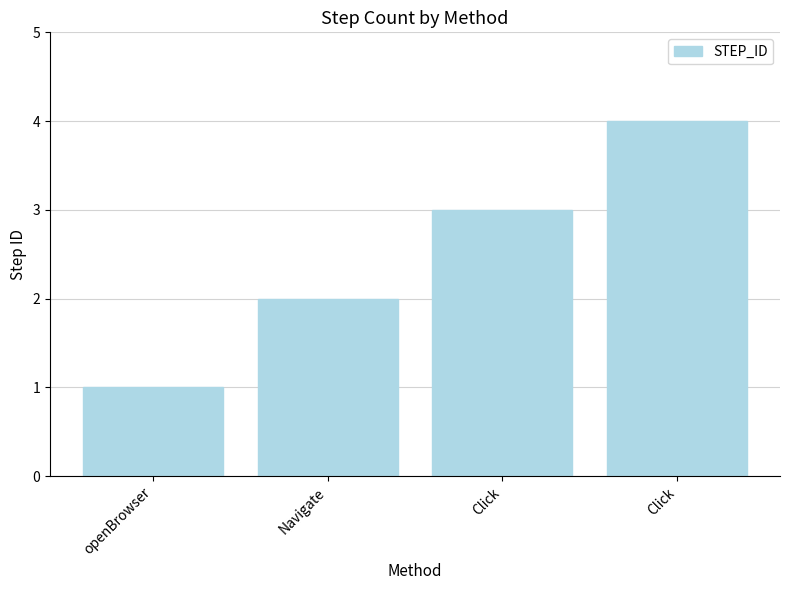

What is the change in value from openBrowser to Click?

+2